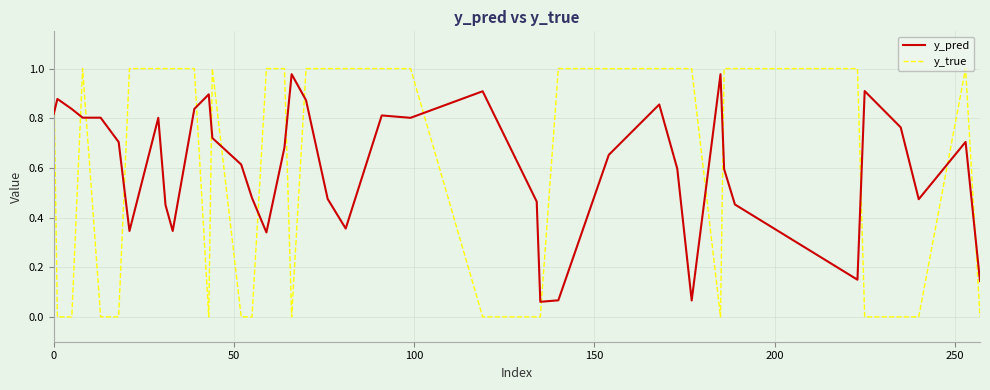

Which series has the largest range (max minus min)?

y_true